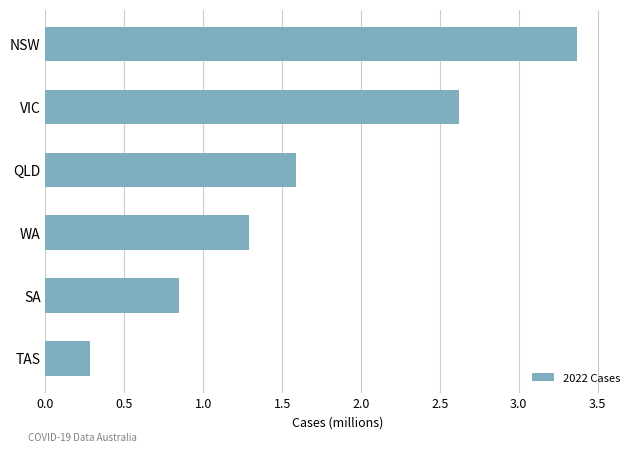

What is the average value?

1.7